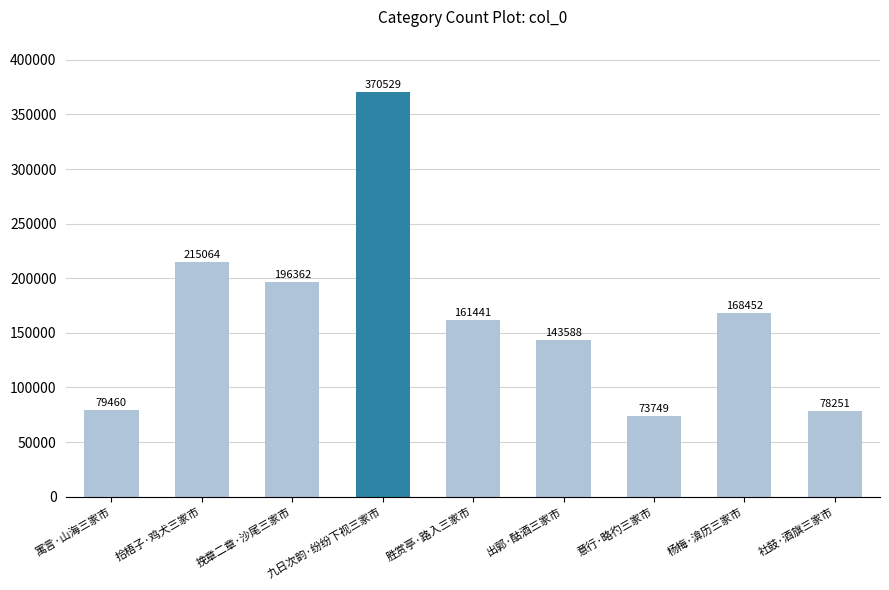

Count the number of categories in the chart.

9